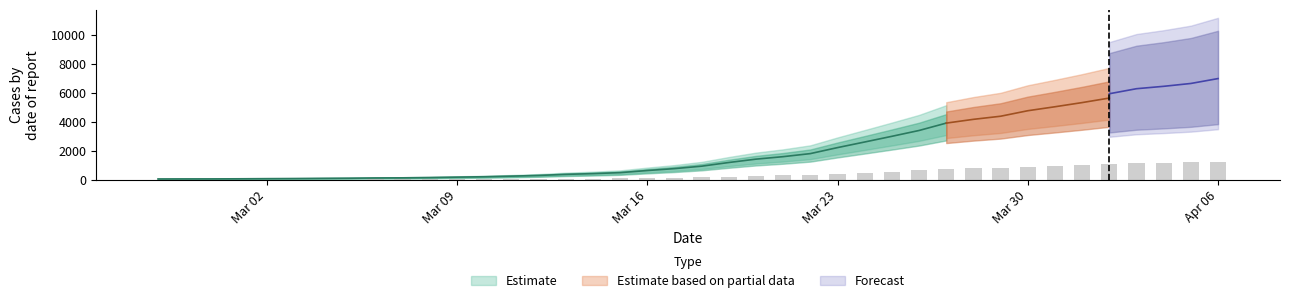

Which category has the highest value across all series?

Apr 06